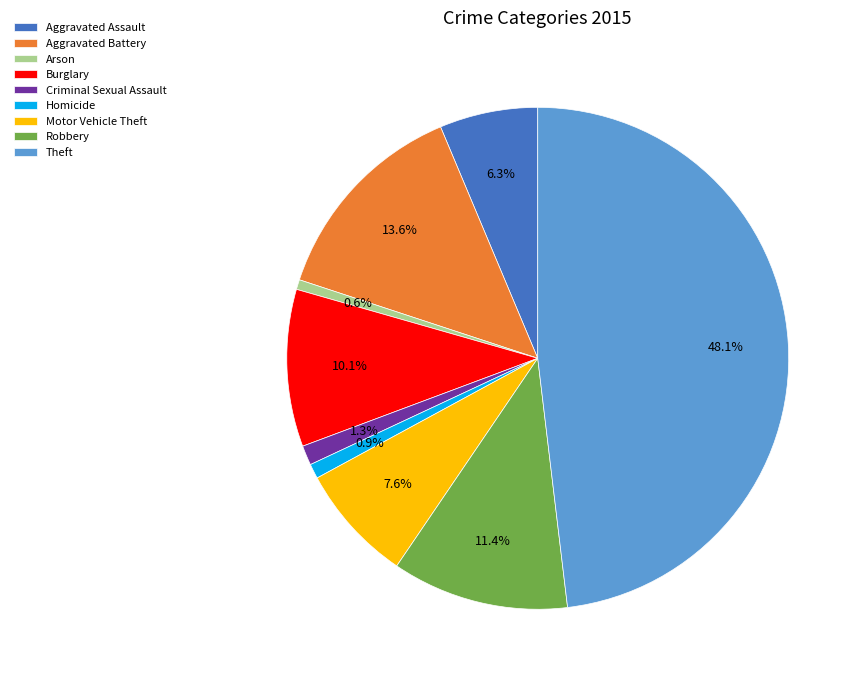

To the nearest percent, what percentage of the pie is Burglary?

10%